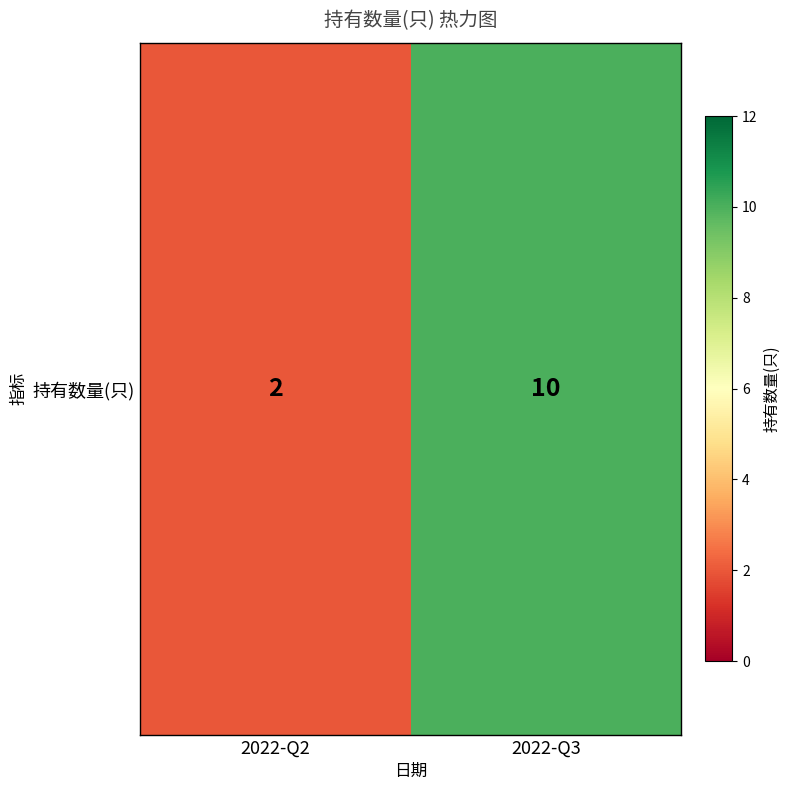

Rank the categories by value from highest to lowest.

2022-Q3, 2022-Q2